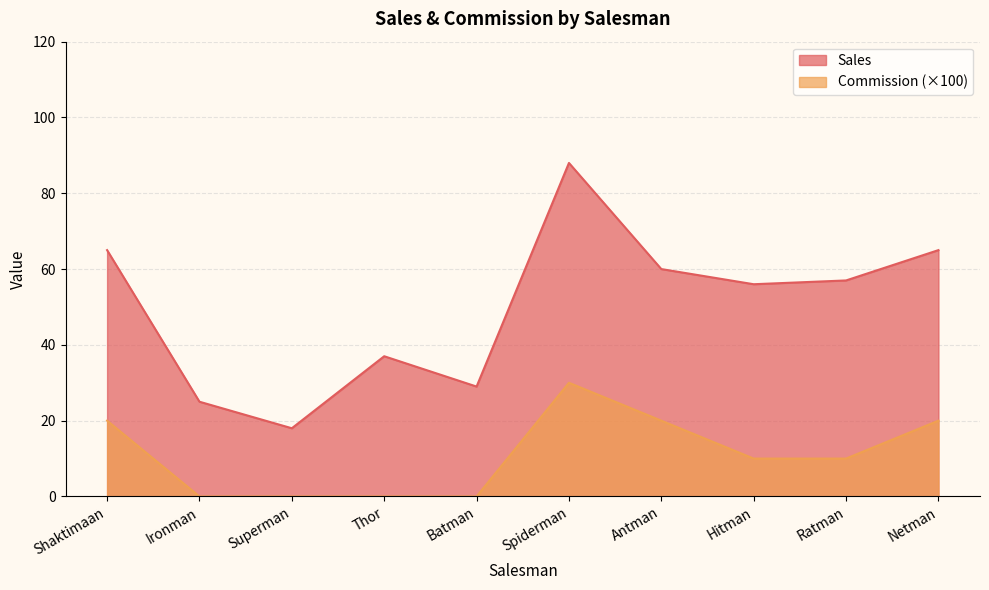

True or false: Sales and Commission cross at least once.

False